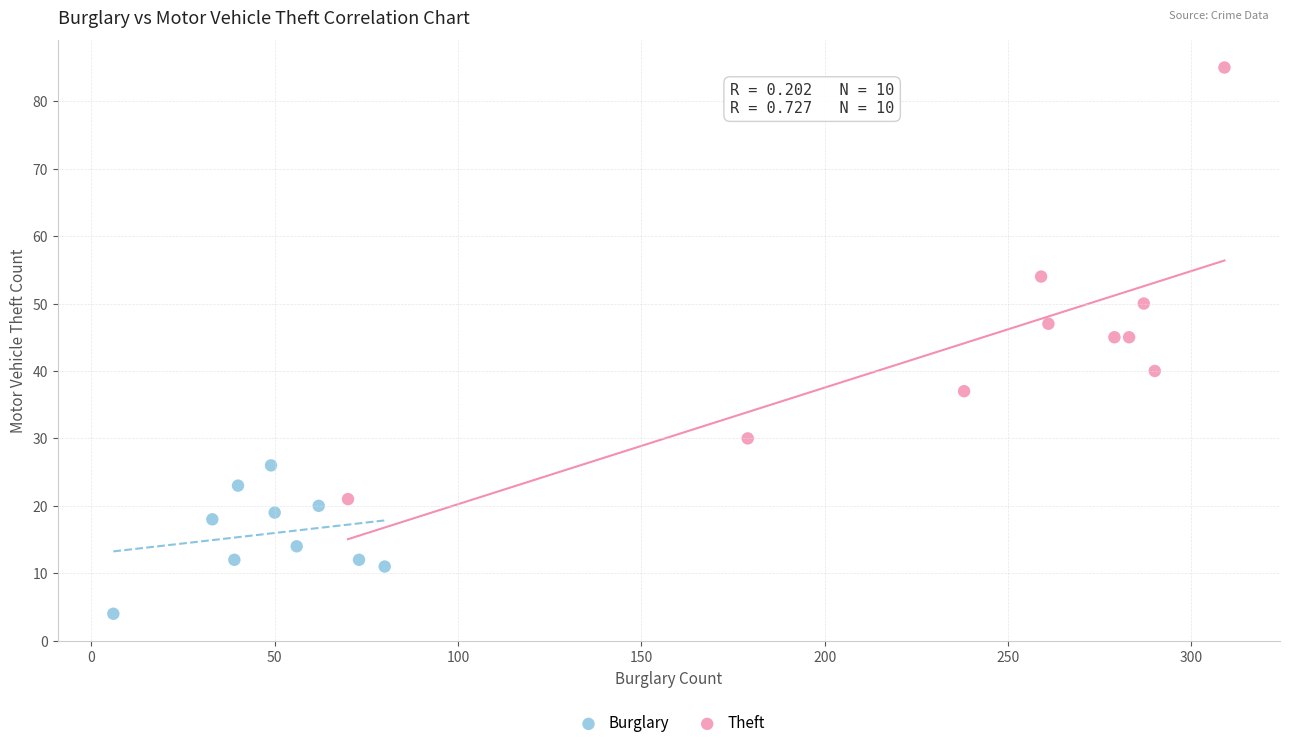

Which series contains the highest Y value?

Theft